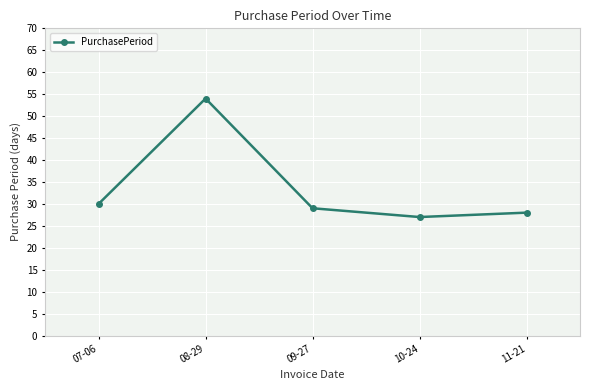

At which category does the data reach its first local peak?

08-29